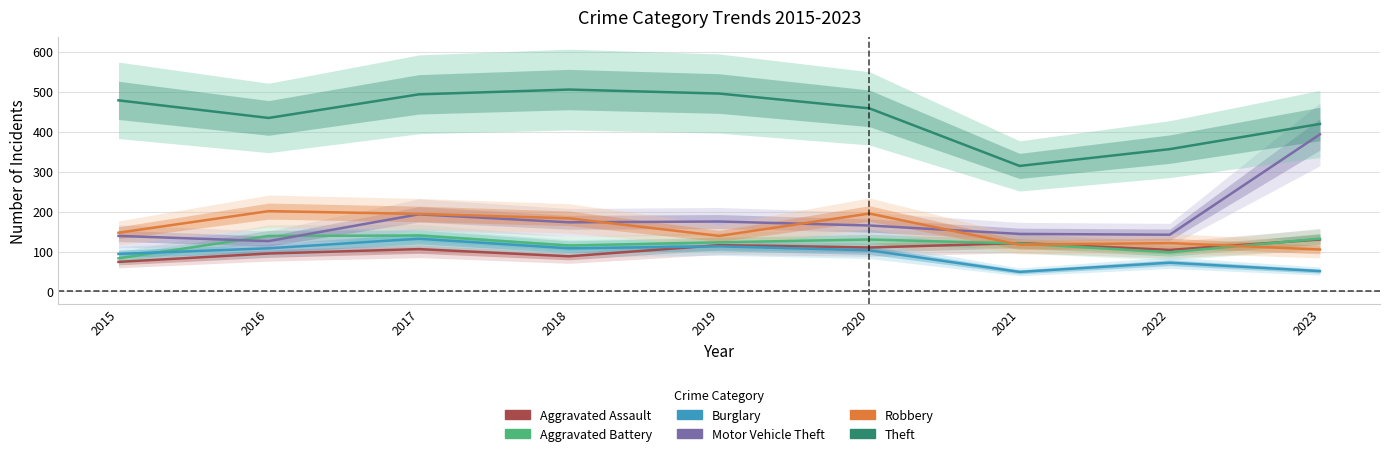

Read the Robbery value at 2017, to the nearest 5.

195